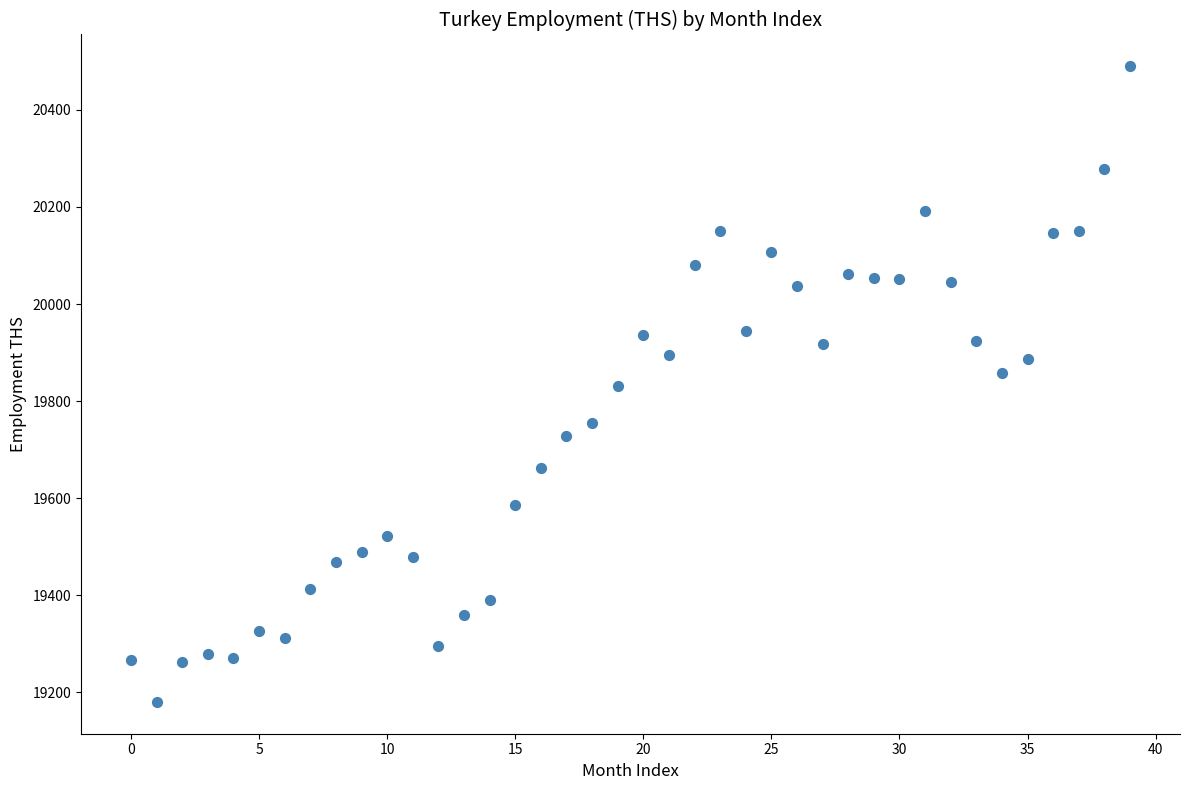

What is the range of Y values (max minus min)?

1310